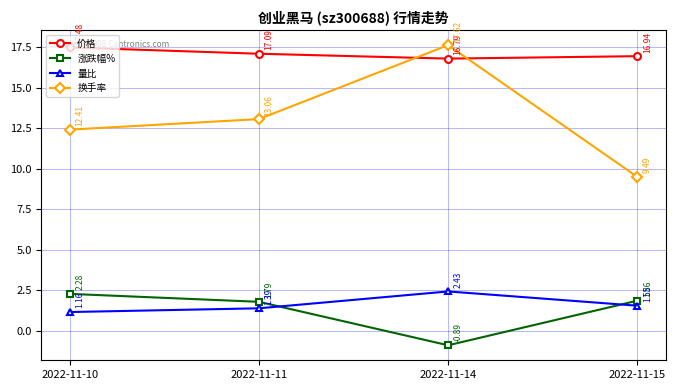

At which category does 量比 reach its first local peak?

2022-11-14